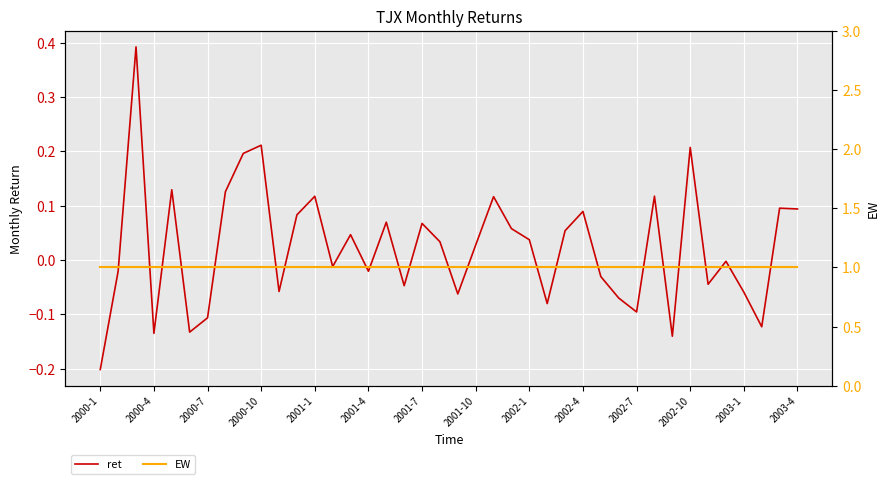

Rank the series by their maximum value, from highest to lowest.

EW, ret